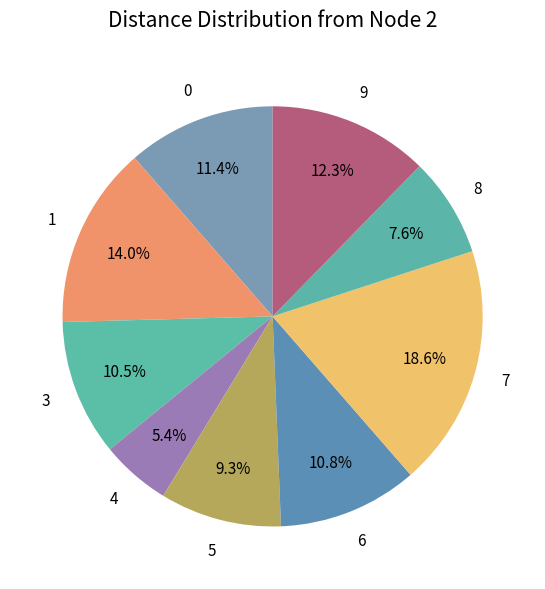

Does any single category account for the majority?

No